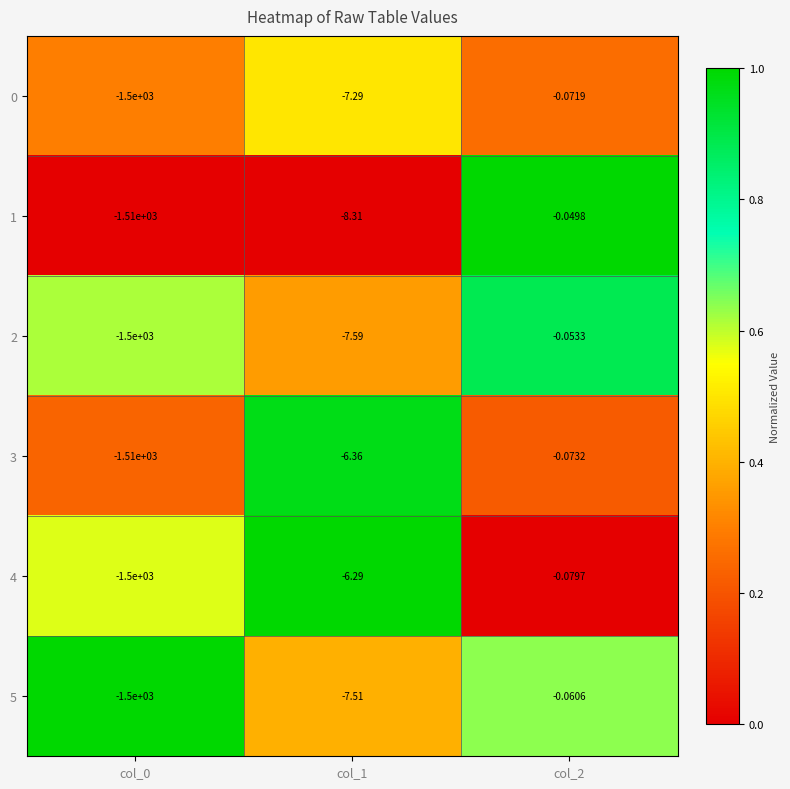

Between col_0 and col_1, which series saw the biggest shift?

3